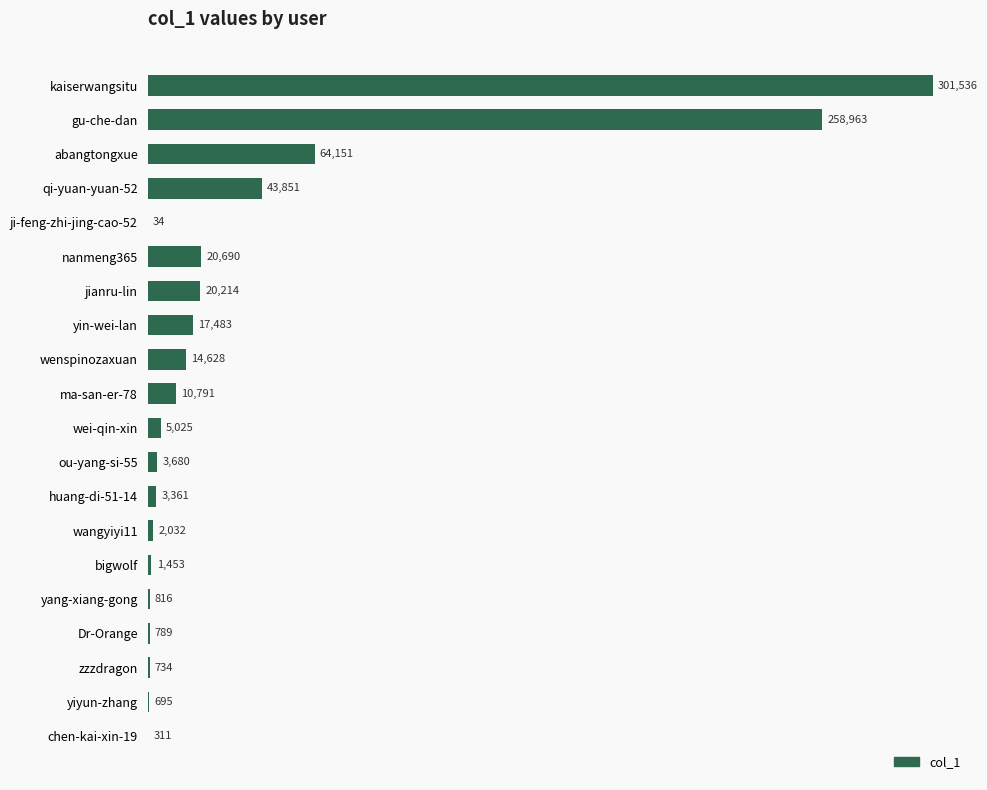

What is the maximum value shown in the chart?

301536